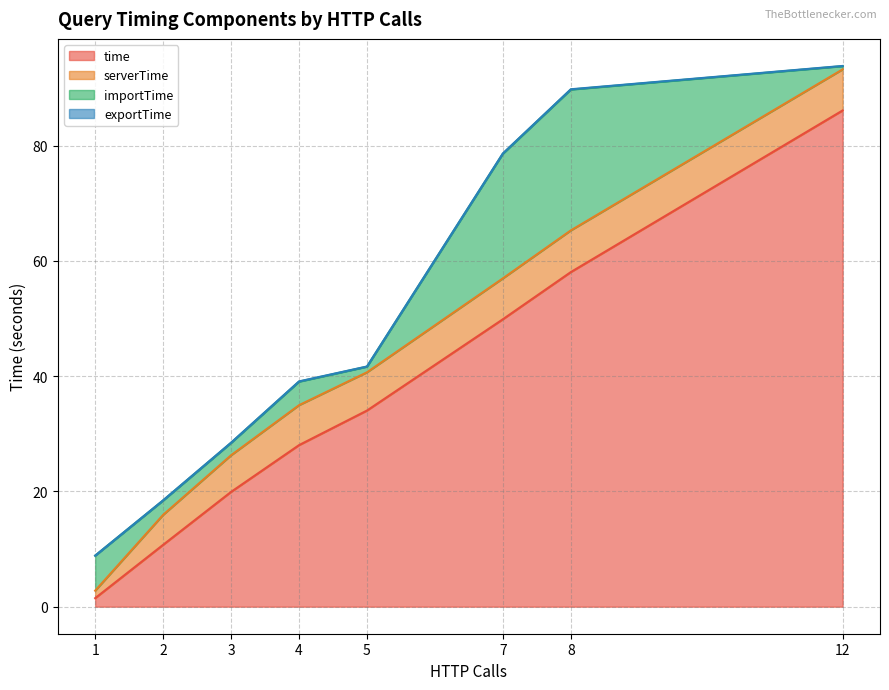

True or false: serverTime has a value of 0.5 at L1.3.

False